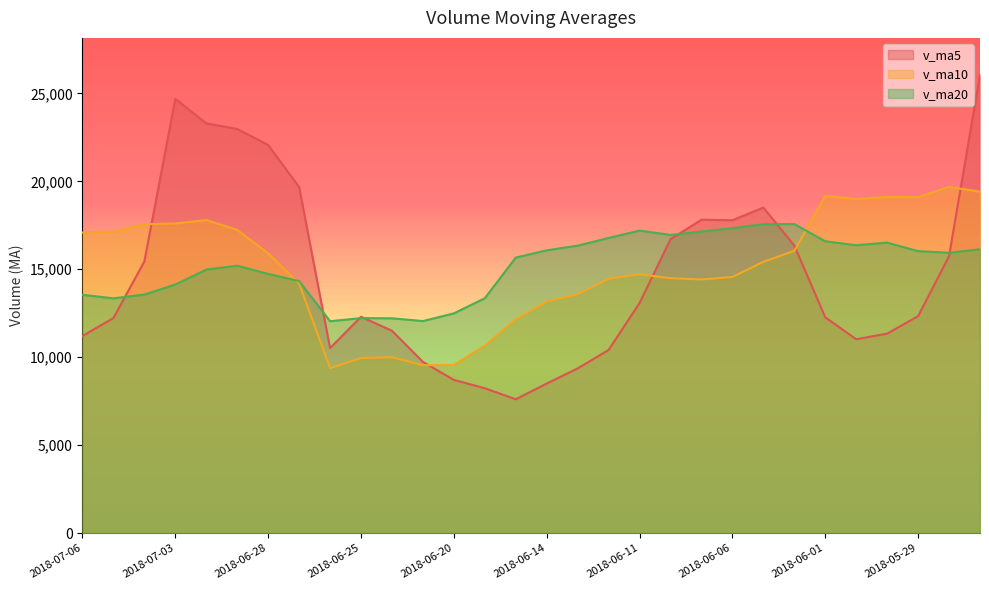

What is the value of the v_ma20 point at the 25th from the left?

16591.0